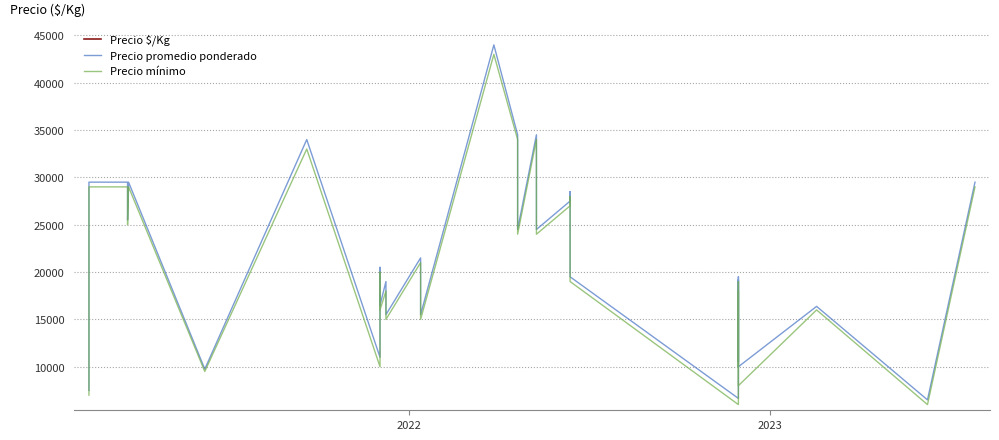

At how many categories does at least one series exceed 34662?

1